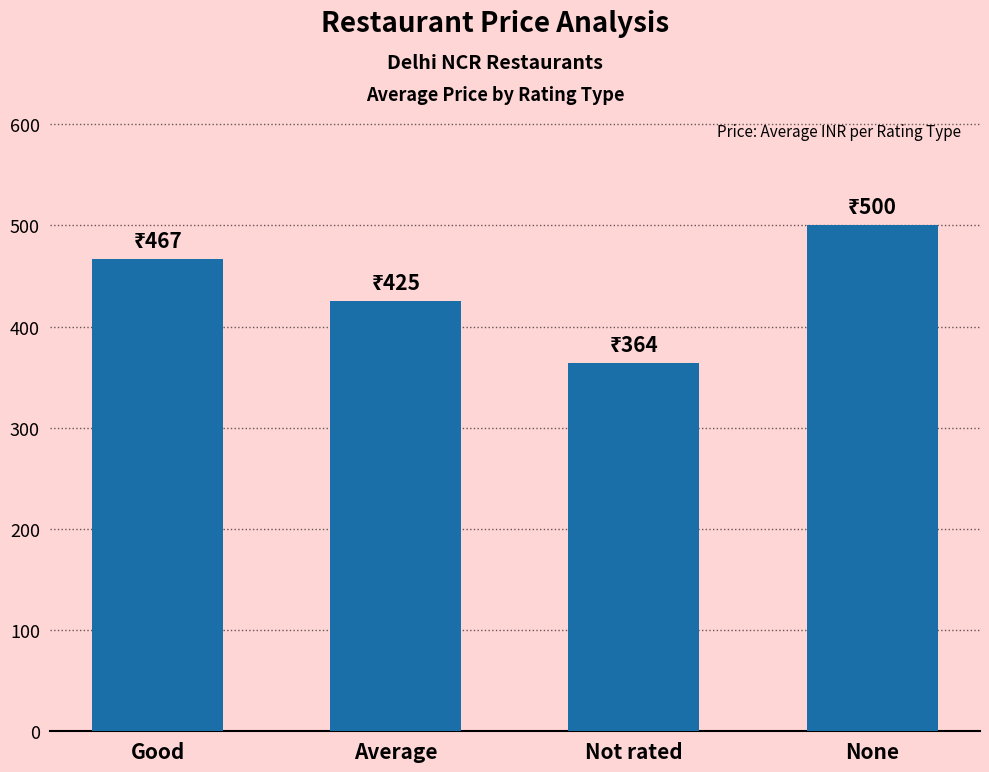

The value at None is 720.6. True or false?

False